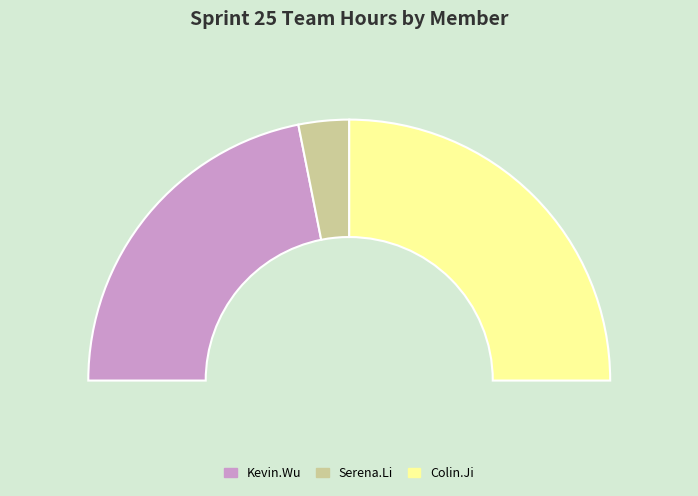

Is the sum of Colin.Ji and Serena.Li greater than half?

Yes